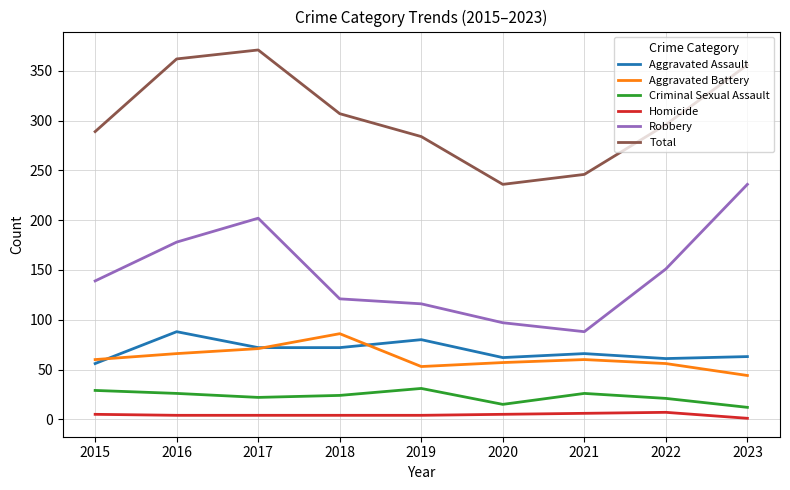

Which series changed the most between 2015 and 2016?

Total